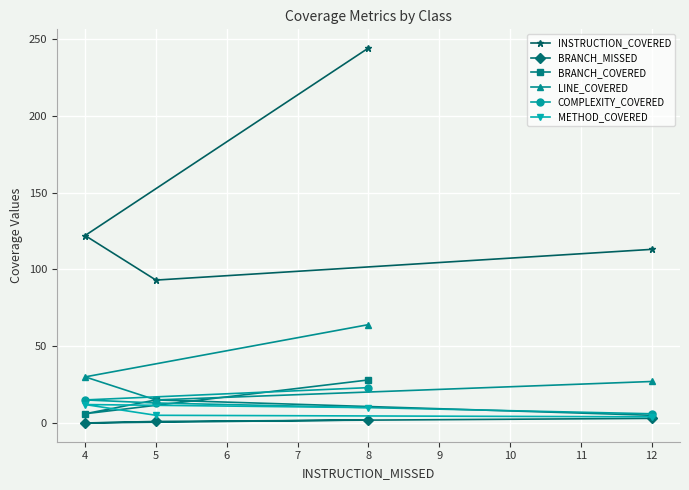

True or false: COMPLEXITY_COVERED and INSTRUCTION_COVERED intersect in this chart.

False